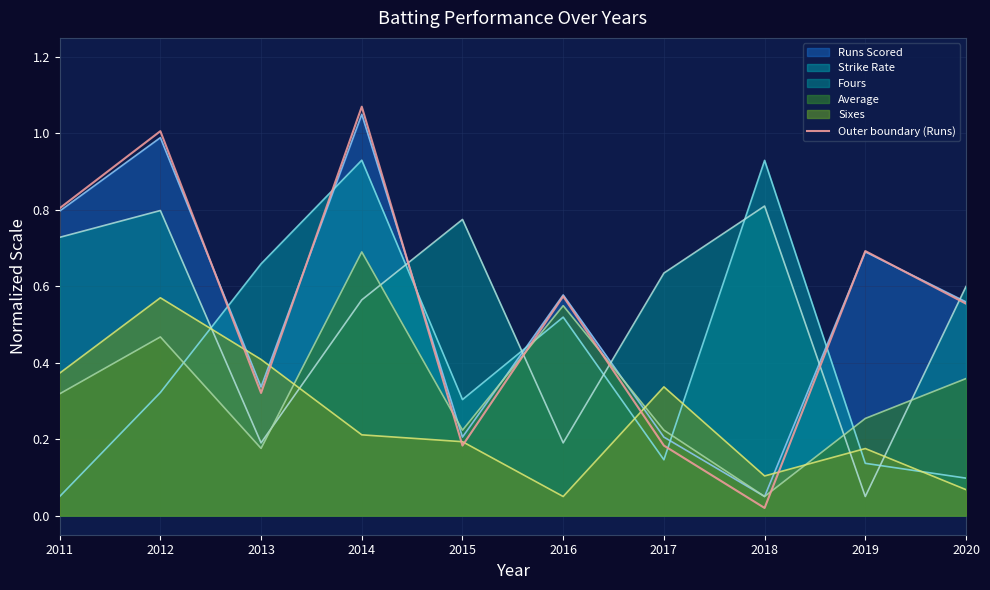

The chart shows a value of 0.2 at 2015. True or false?

True